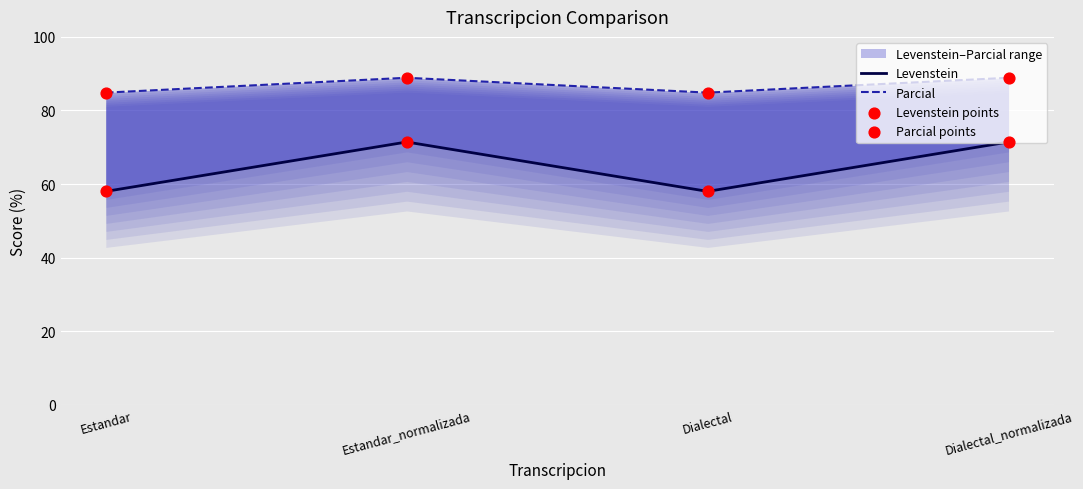

Which series reaches the maximum Y coordinate?

Parcial